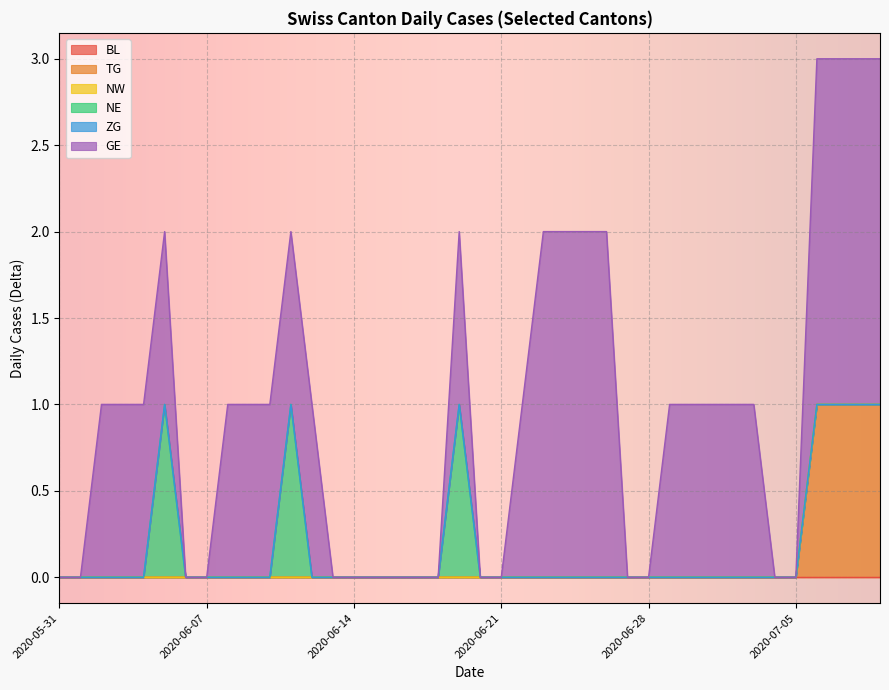

Rank the series at 2020-06-01 from lowest to highest value.

BL, TG, NW, NE, ZG, GE